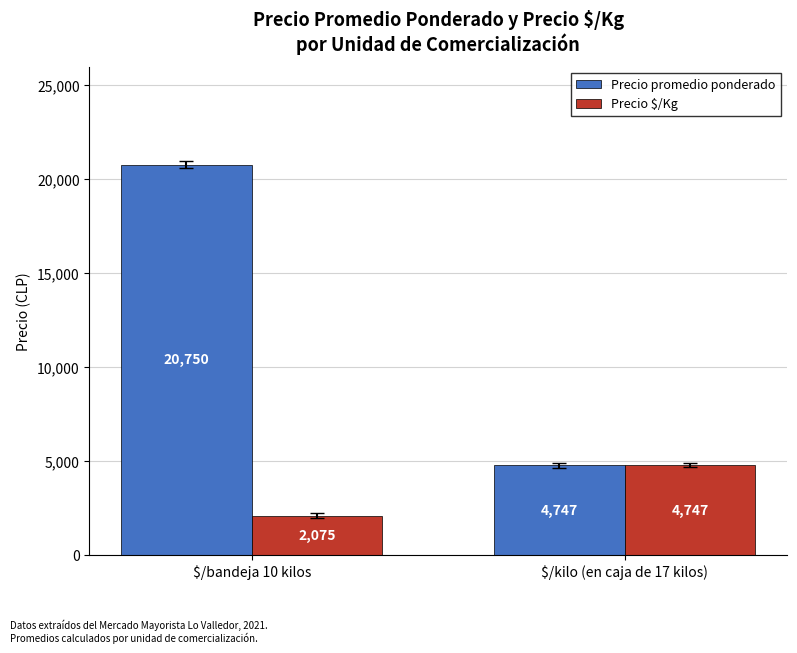

What is the label of the 1st bar from the right?

$/kilo (en caja de 17 kilos)